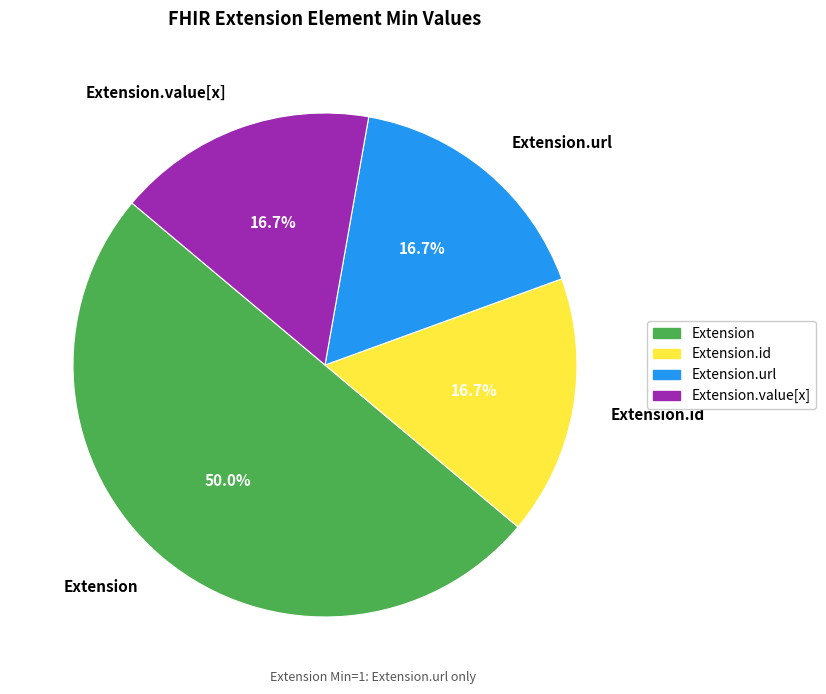

Is the sum of Extension.id and Extension.value[x] greater than half?

No